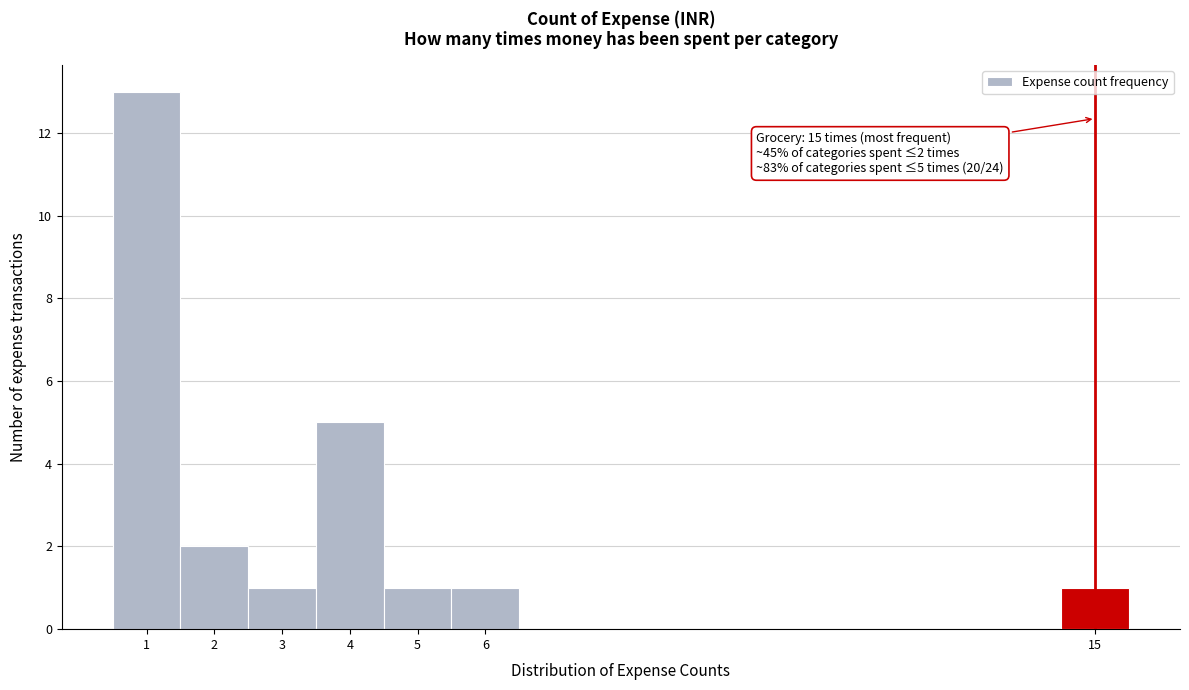

Over which range of the x-axis is the bar tallest?

0.5 to 1.5